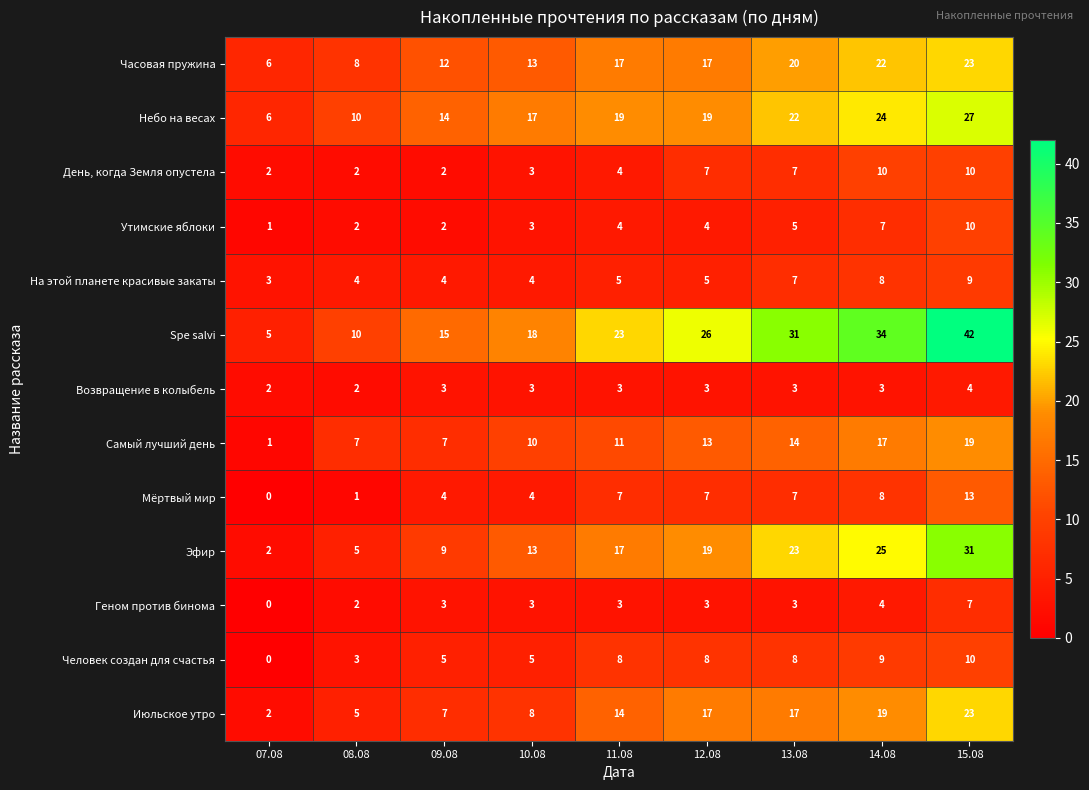

What value does the Человек создан для счастья series have at 15.08, to the nearest 5?

10